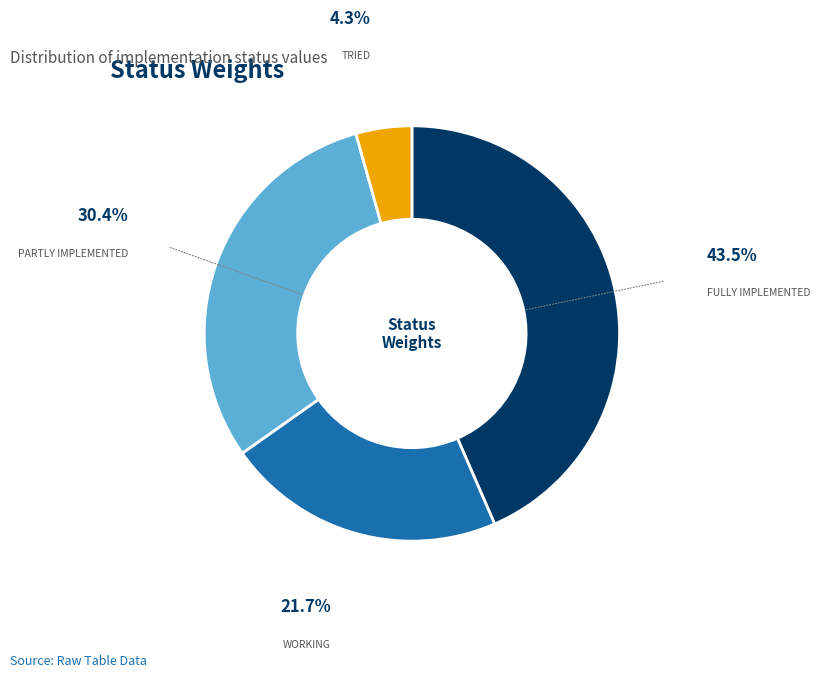

Is there a majority slice in this chart?

No